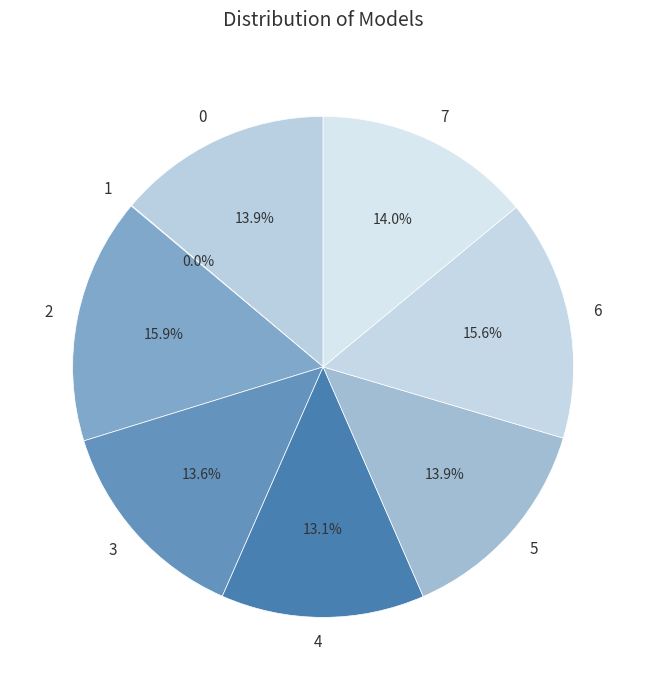

Combined, what portion of the pie is 6 and 7?

29.6%